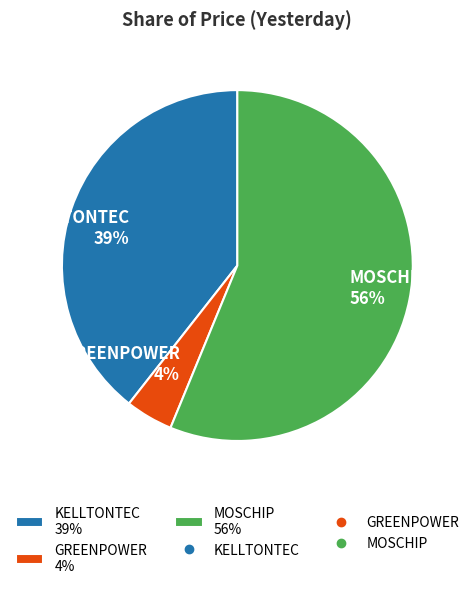

What is the largest slice in the pie chart?

MOSCHIP